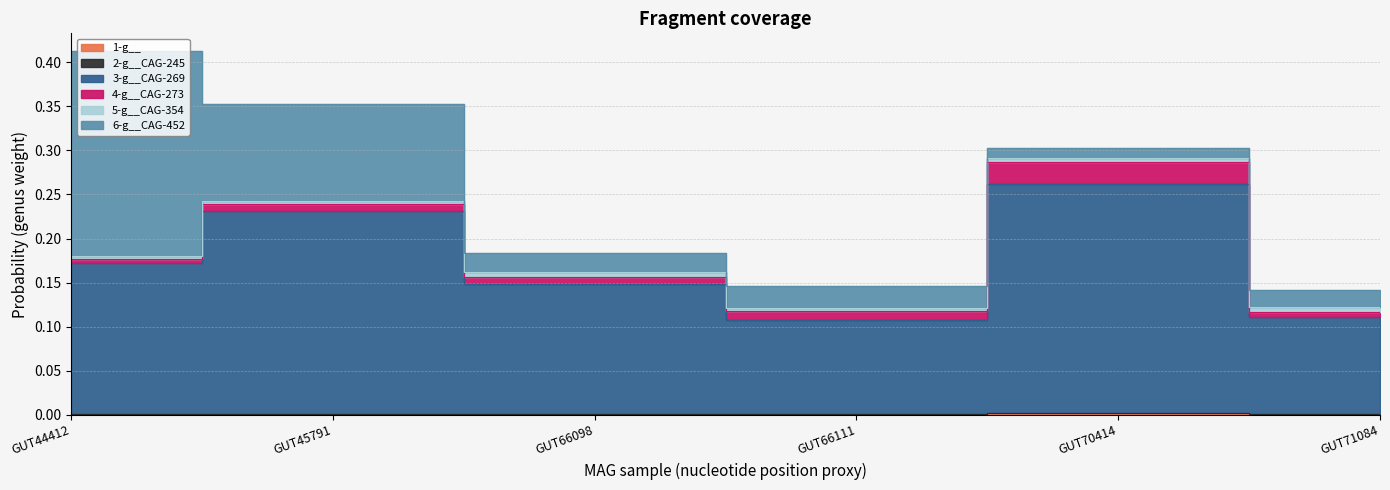

True or false: 3-g__CAG-269 and 1-g__ cross at least once.

False